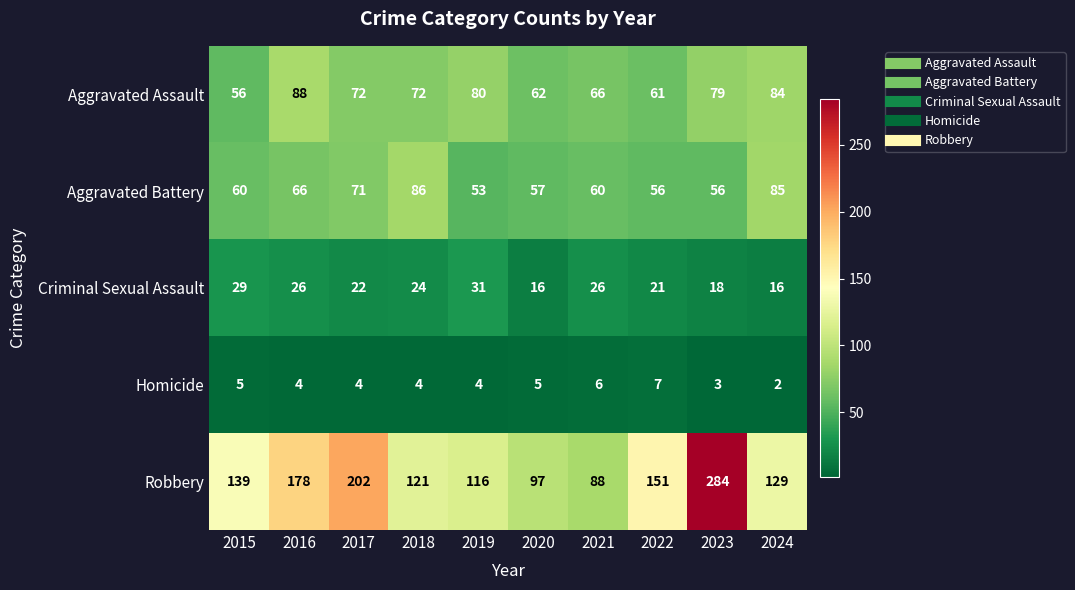

At which label does Homicide reach its peak?

2022